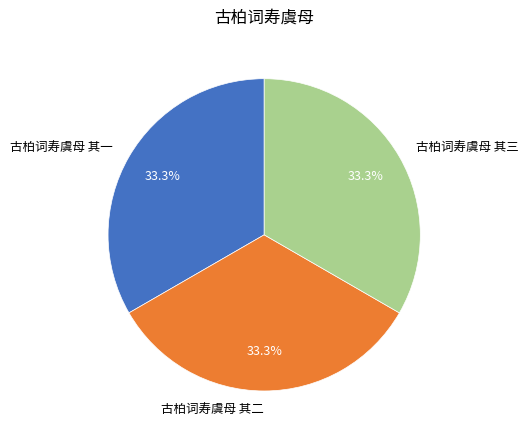

How much of the chart is everything except 古柏词寿虞母 其三?

66.7%